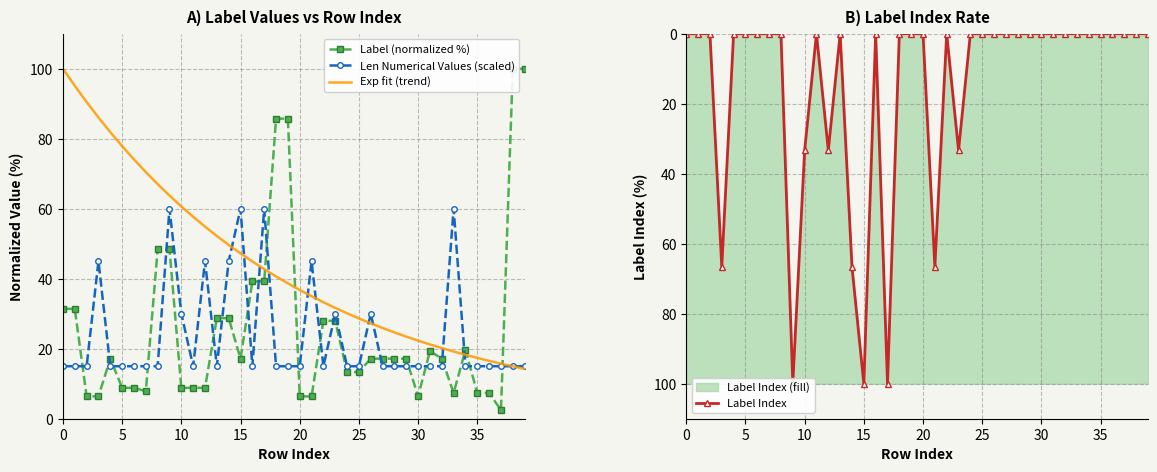

How many lines are shown in the chart?

4